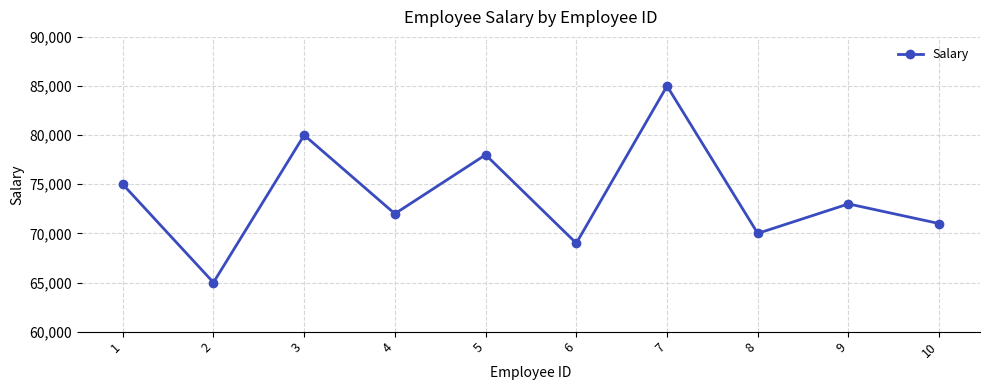

What is the smallest value displayed?

65000